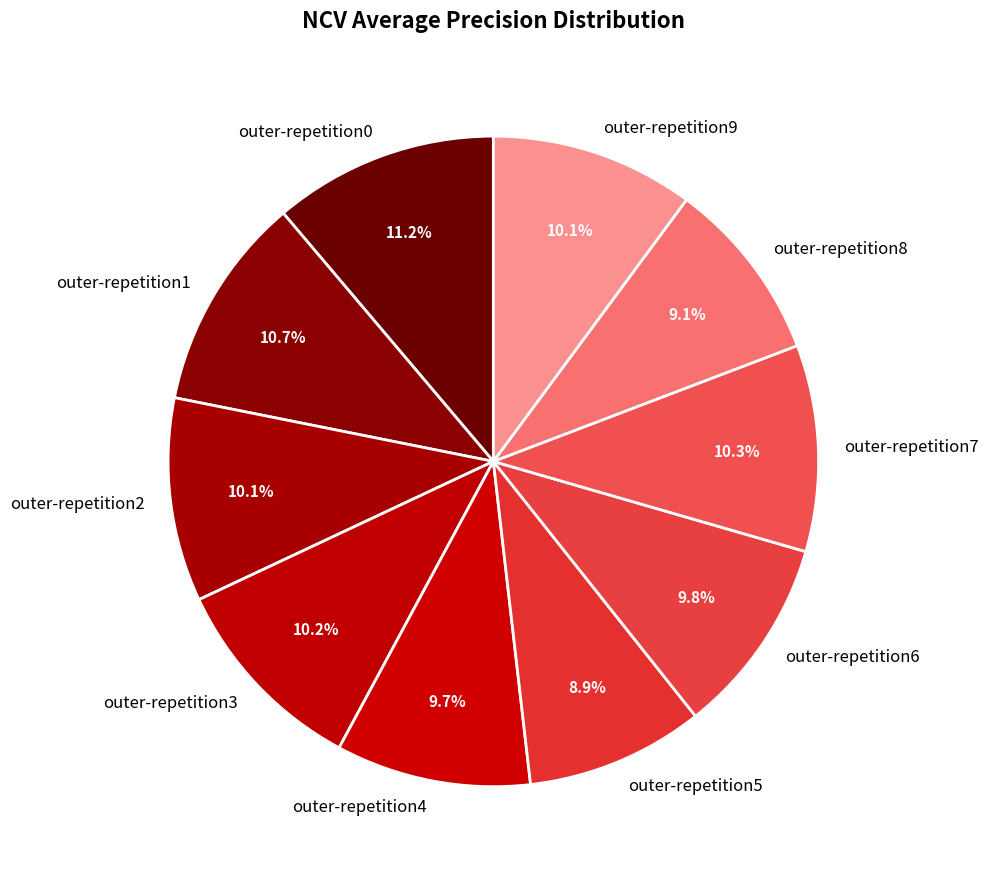

True or false: outer-repetition5 accounts for 1% of the total.

False